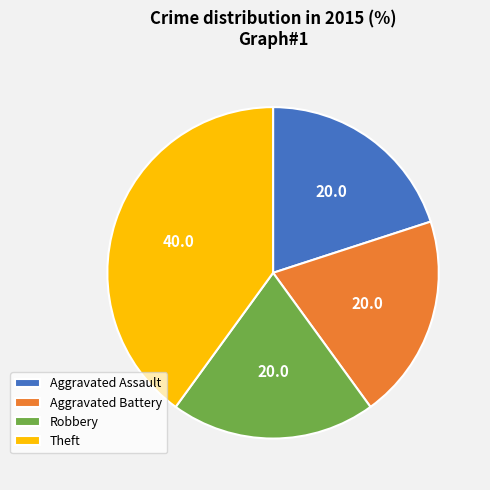

Combined, do Aggravated Assault and Aggravated Battery account for over 50%?

No